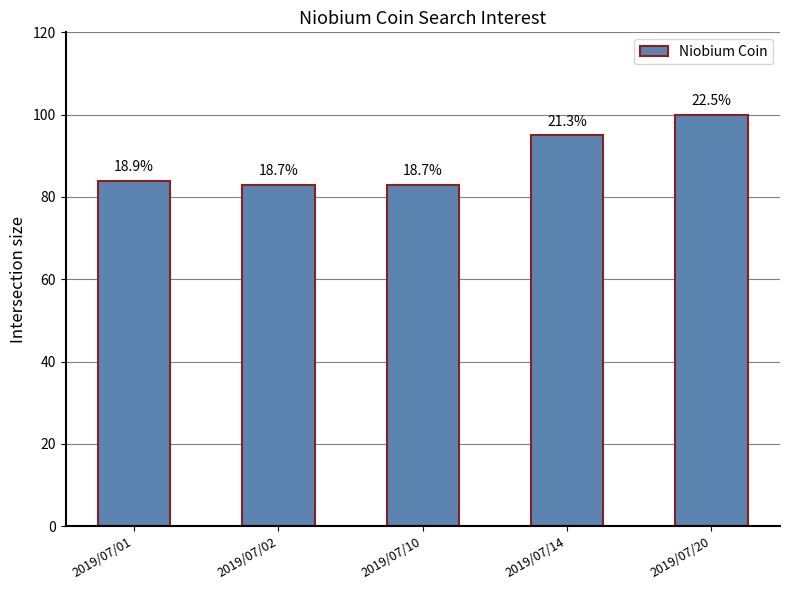

What is the value of the 4th bar from the left?

95